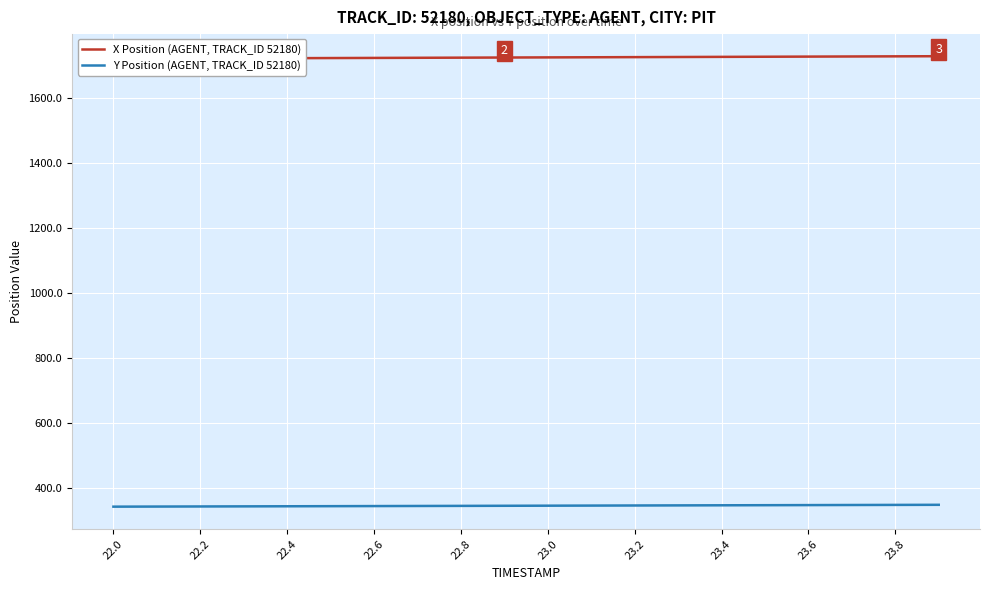

What is the maximum value for Y Position (AGENT, TRACK_ID 52180)?

346.9